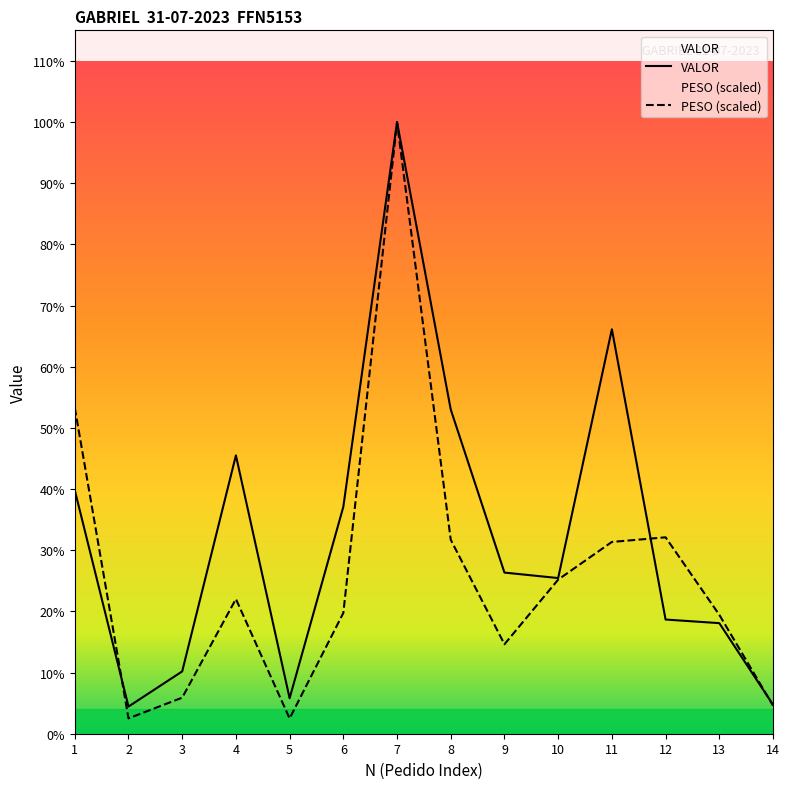

Where is the first local minimum for PESO (scaled)?

2